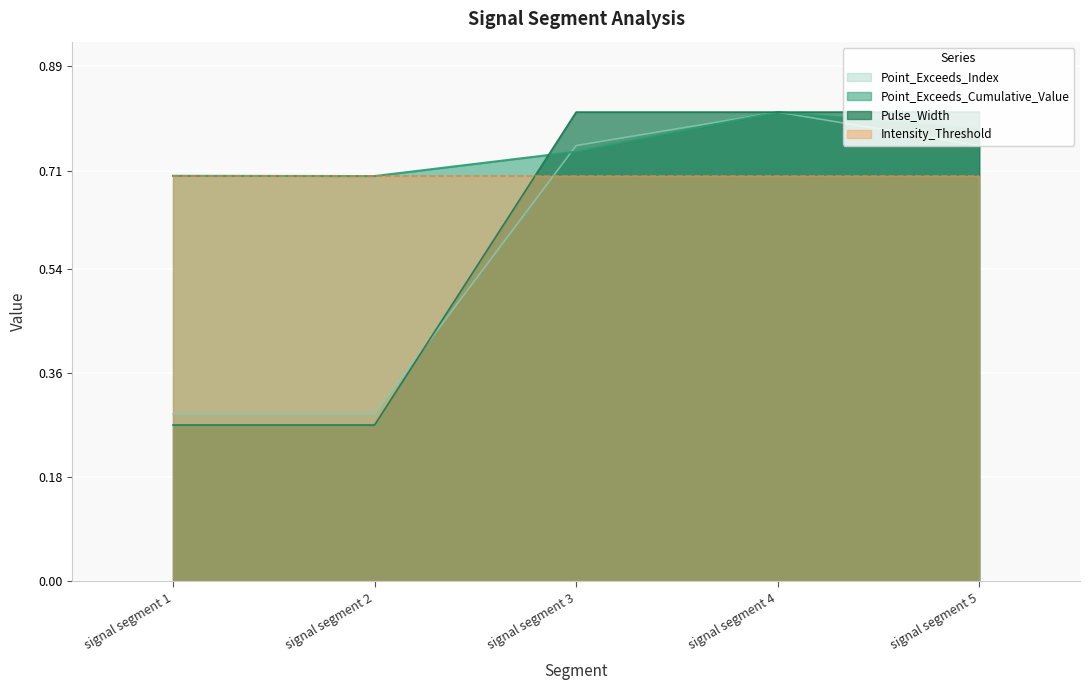

What is the difference between the highest and lowest values at signal segment 1?

0.4